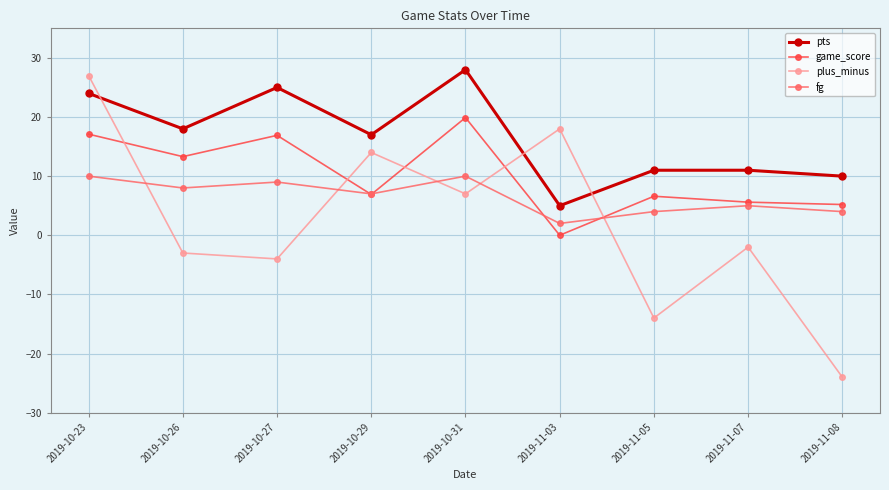

Which category has the lowest value across all series?

2019-11-08